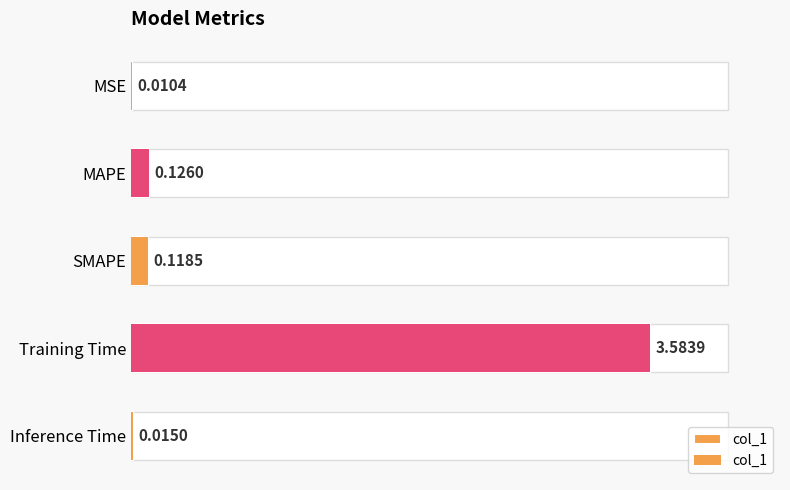

The value at Inference Time is 0.0. True or false?

False